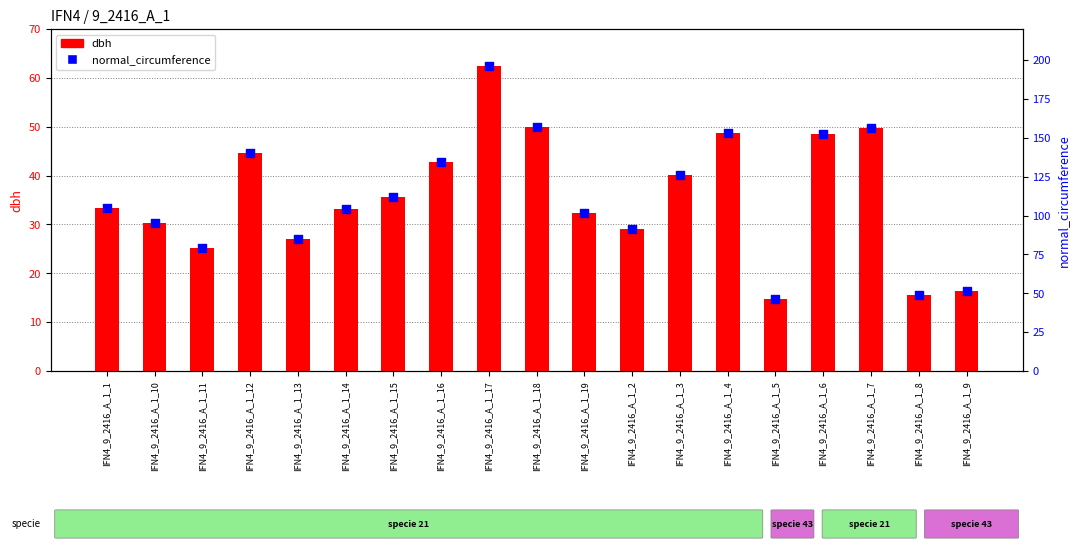

Which series contains the highest Y value?

normal_circumference